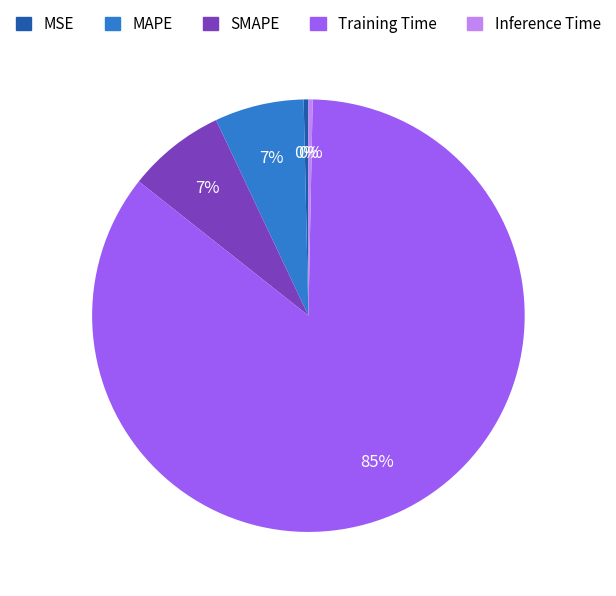

Does any single category account for the majority?

Yes